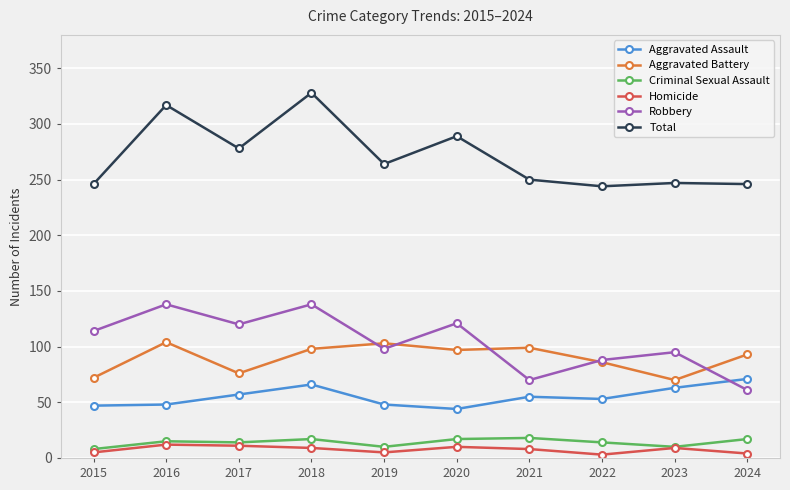

Read the Aggravated Assault value at 2023.

63